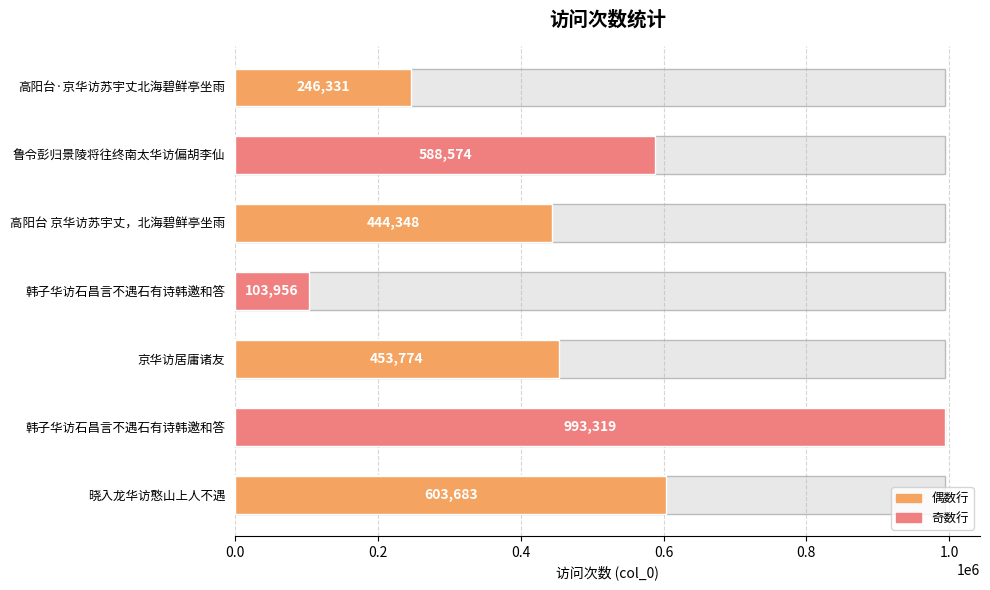

Reading left to right, what are all the values shown in this chart?

246331	588574	444348	103956	453774	993319	603683